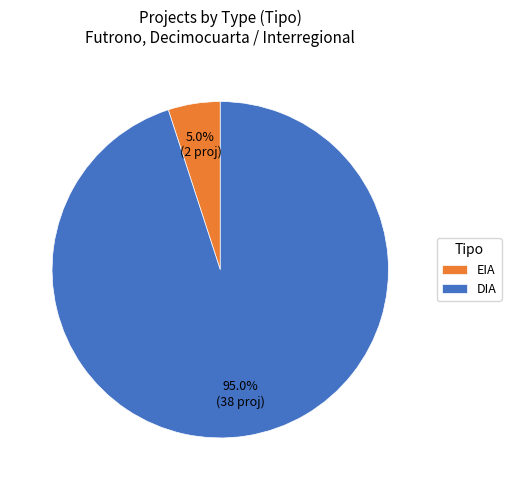

Which category has the biggest portion of the pie?

DIA